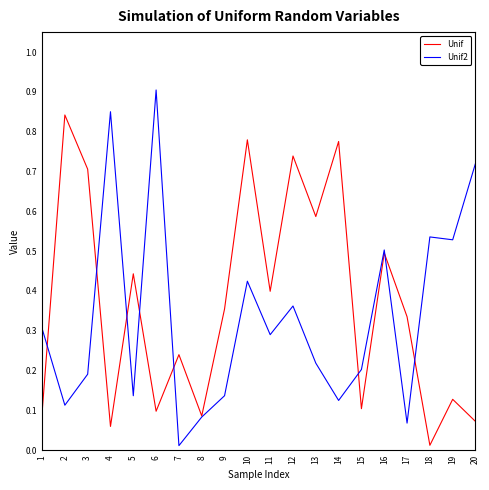

Between 3 and 11, which series saw the biggest shift?

Unif